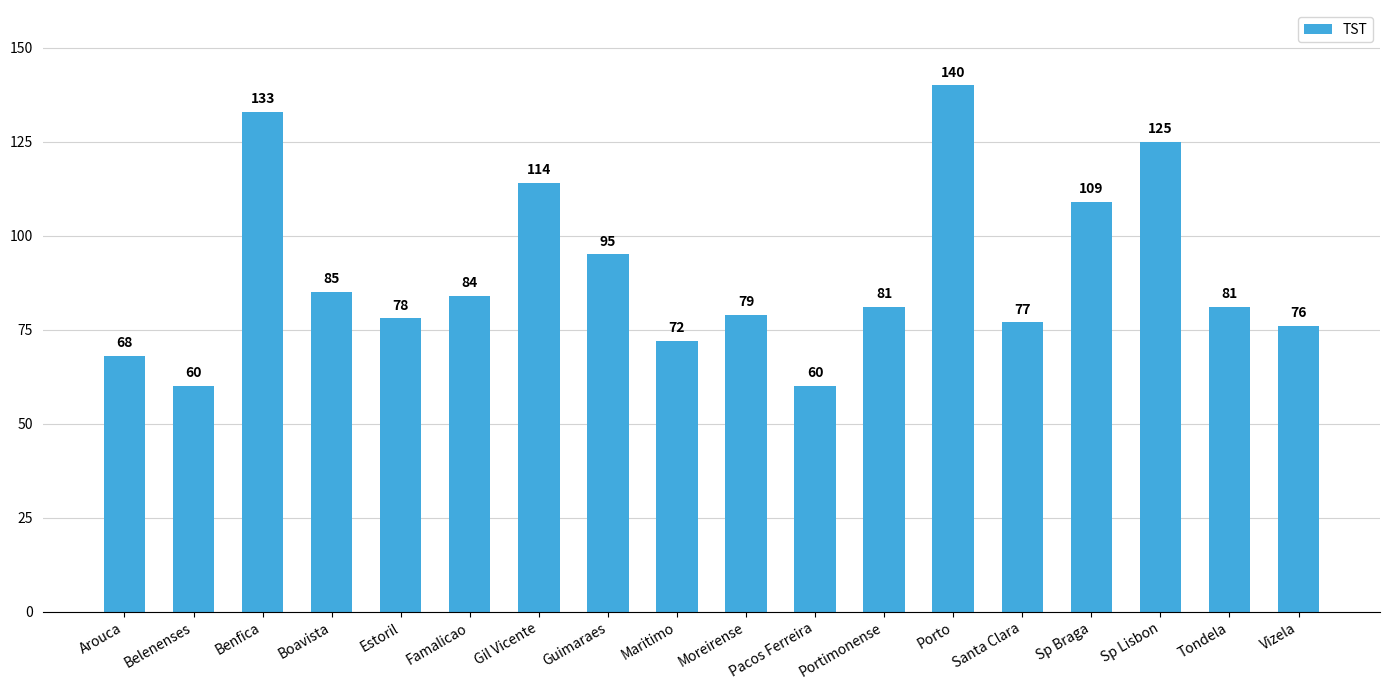

What is the difference between the values at Santa Clara and Belenenses?

17